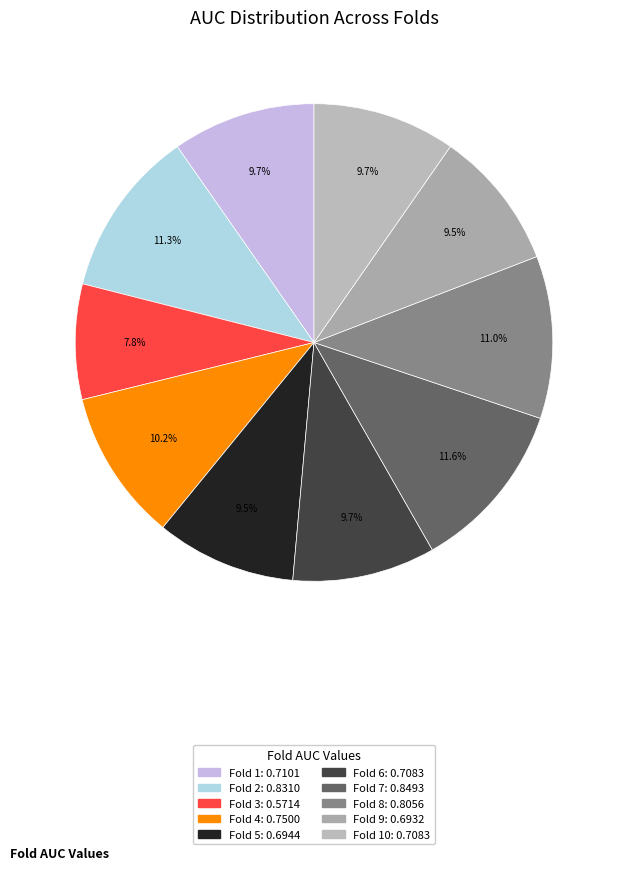

To the nearest percent, what is the difference between the largest and smallest slice percentages?

4%